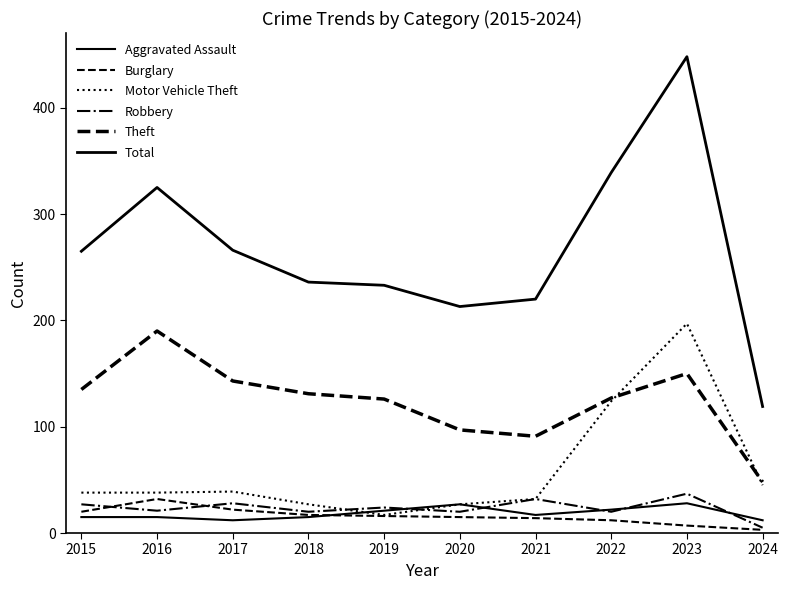

Which has a higher value, 2022 or 2018?

2022